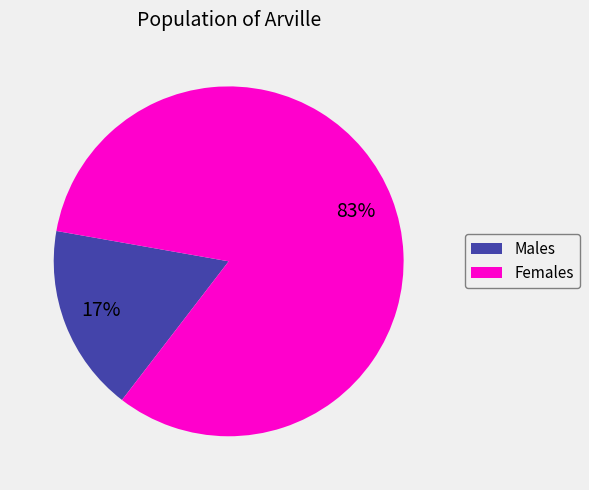

Is there a majority slice in this chart?

Yes